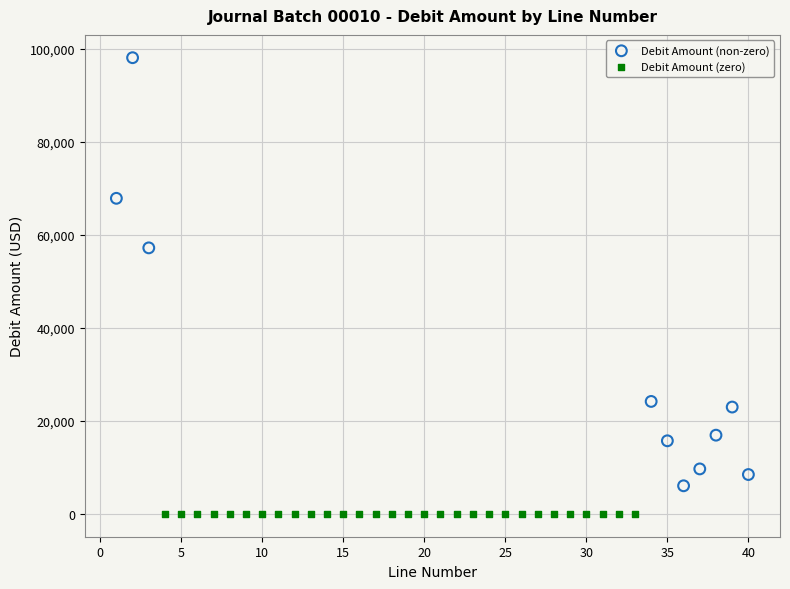

Which series reaches the minimum Y coordinate?

Debit Amount (zero)